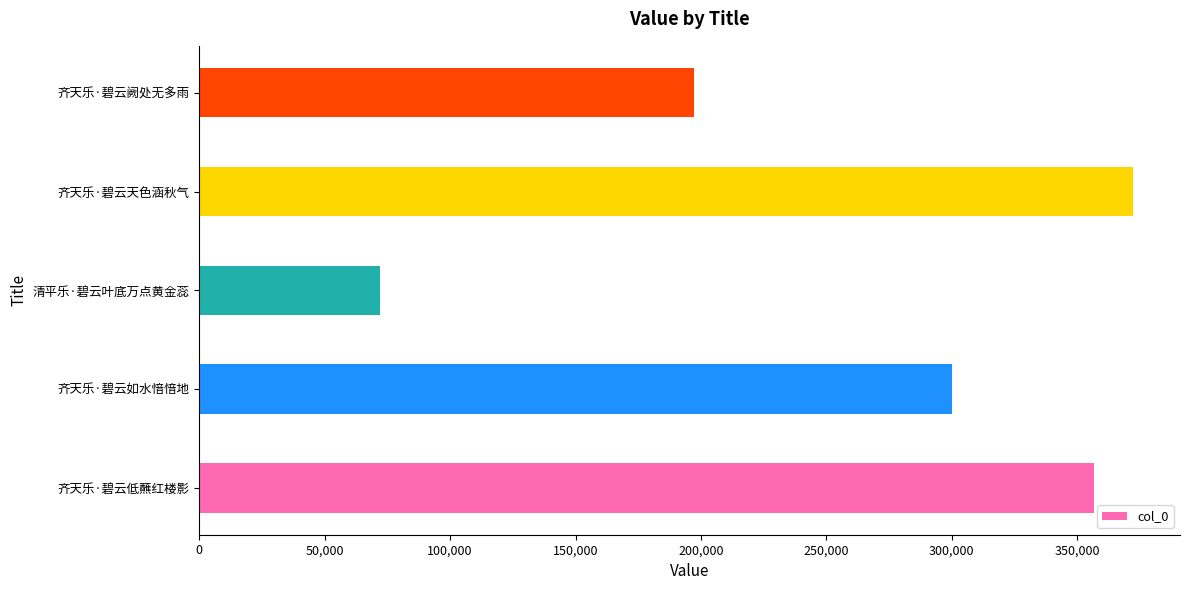

What is the greatest value displayed?

372376